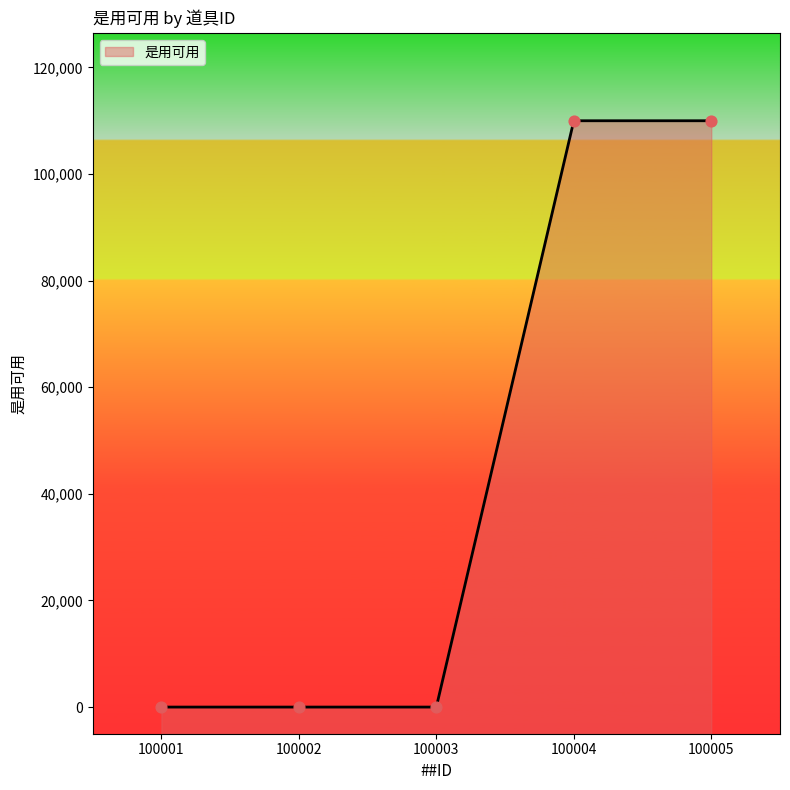

Between 100002 and 100003, which is larger?

100002